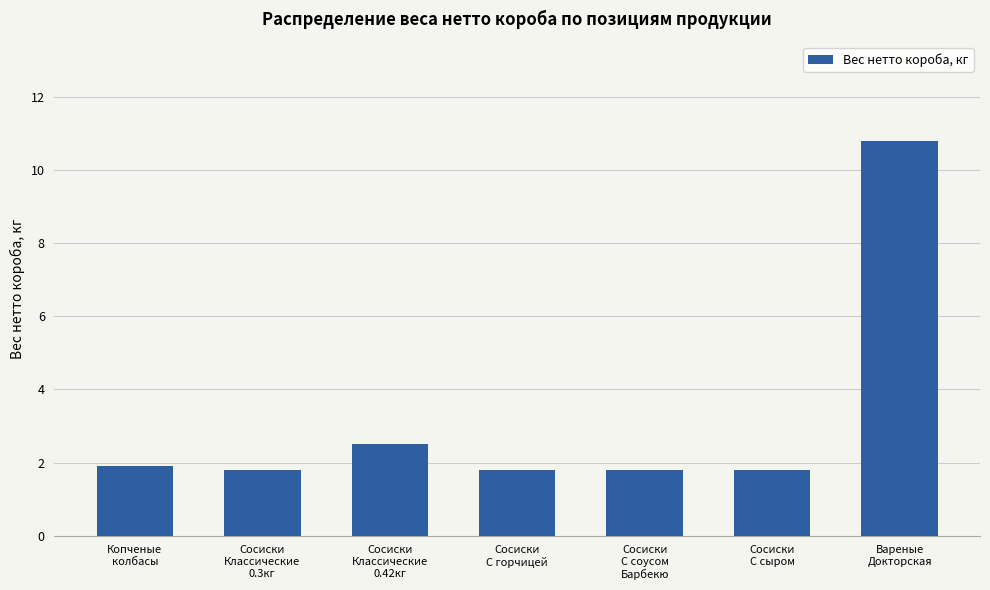

What is the difference between the second highest and second lowest values?

0.7